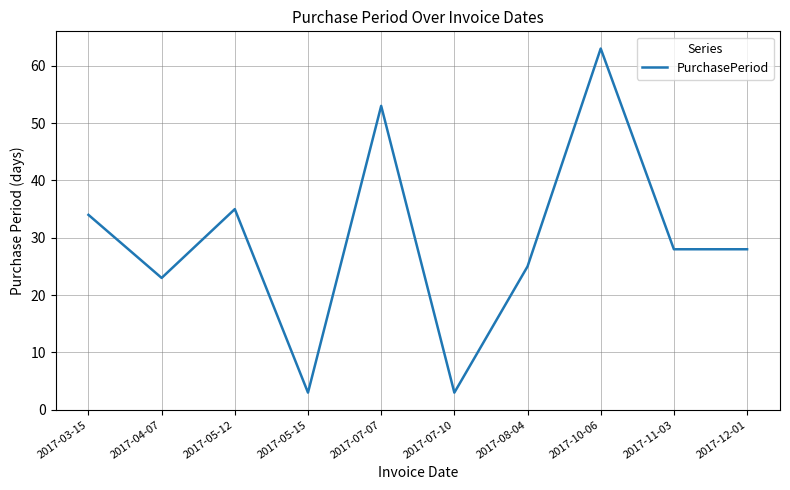

The chart shows a value of 3 at 2017-05-15. True or false?

True